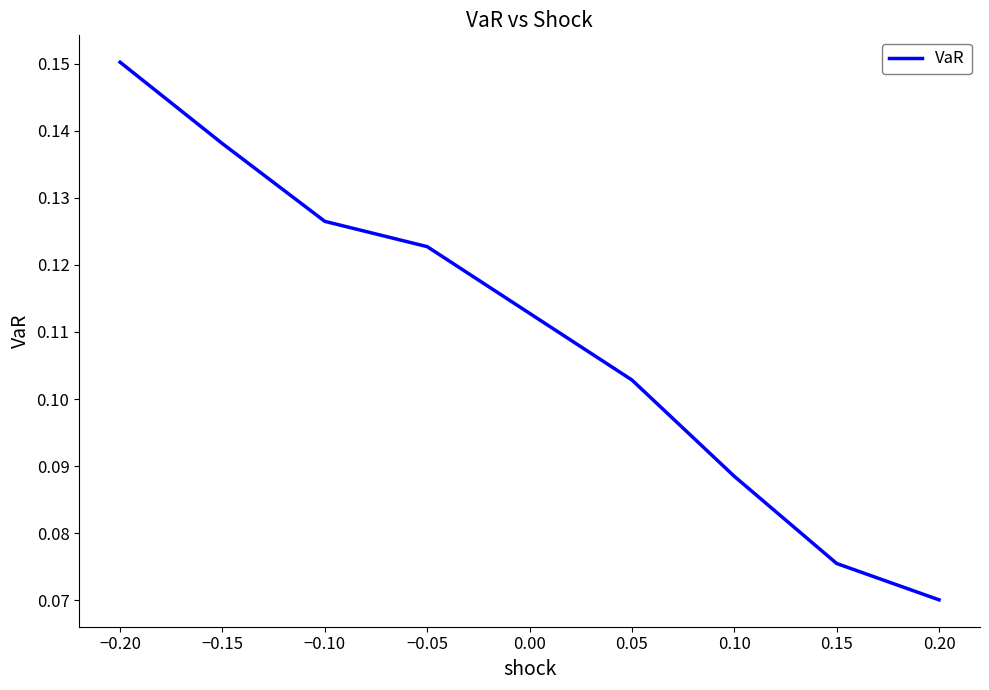

How many lines are shown in the chart?

1